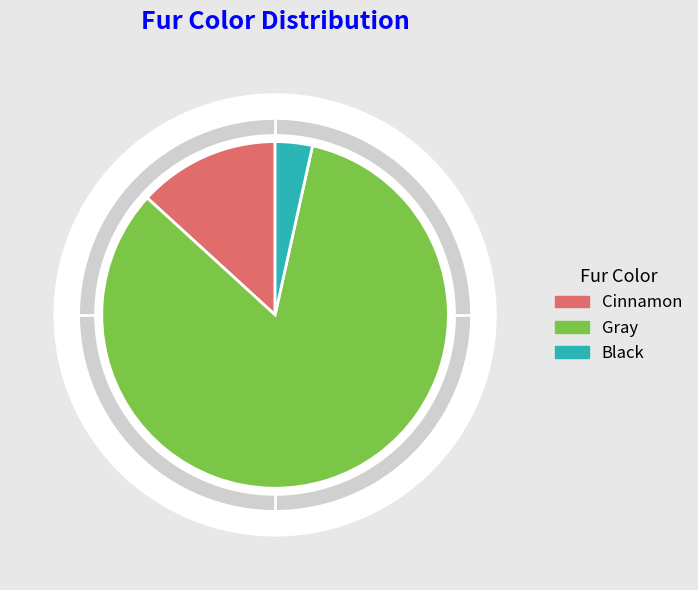

What portion of the pie excludes Gray?

16.7%